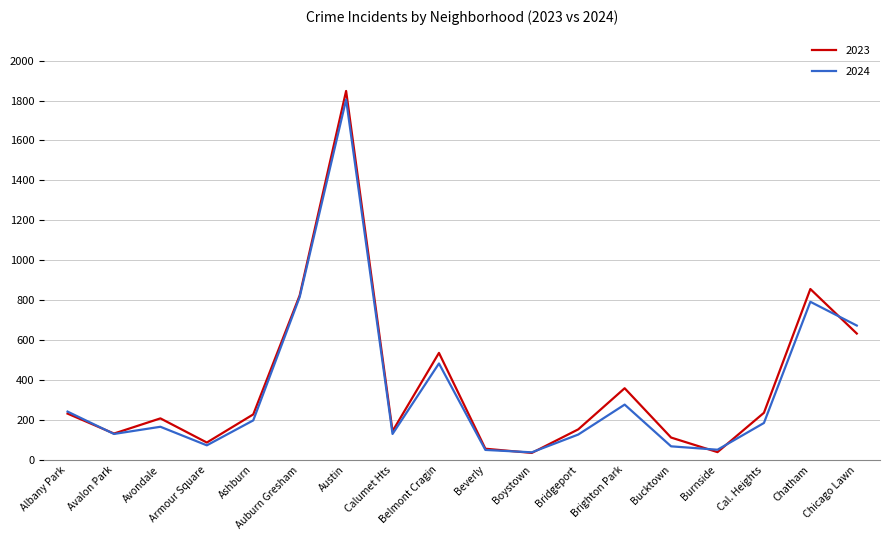

List the series in order of their overall mean, highest first.

2023, 2024